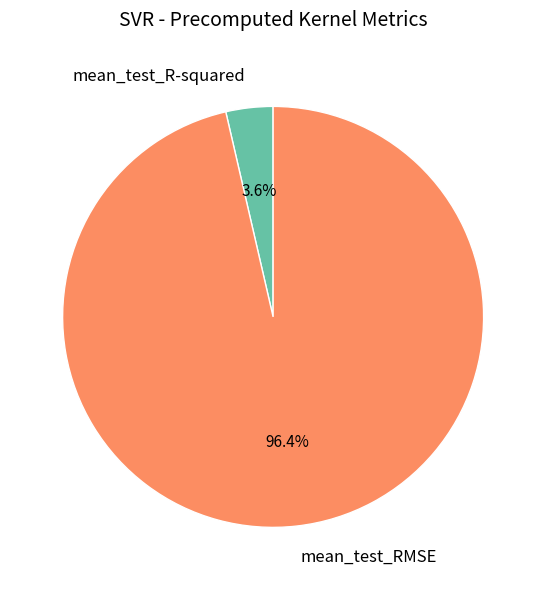

Does mean_test_R-squared account for over 50% of the chart?

No